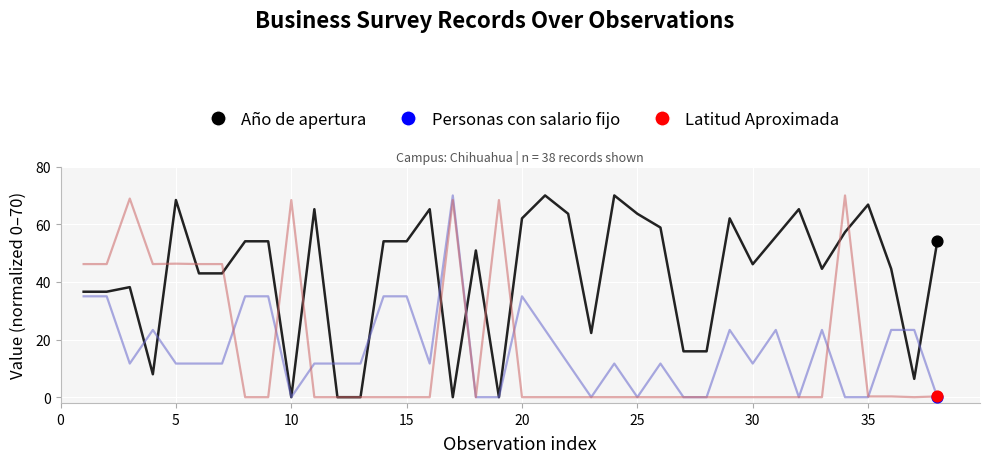

Which series has the largest total across all categories?

Año de apertura